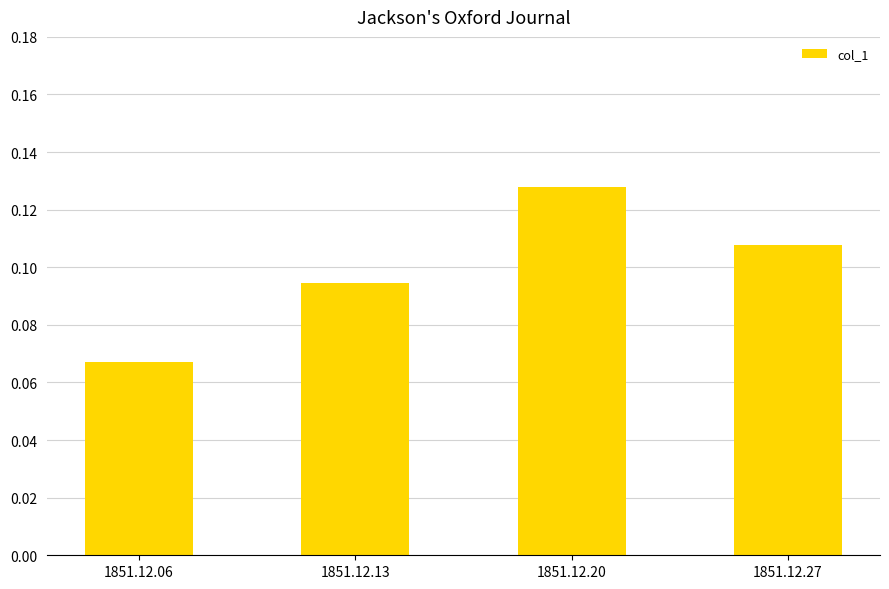

The value at 1851.12.20 is 0.2. True or false?

False